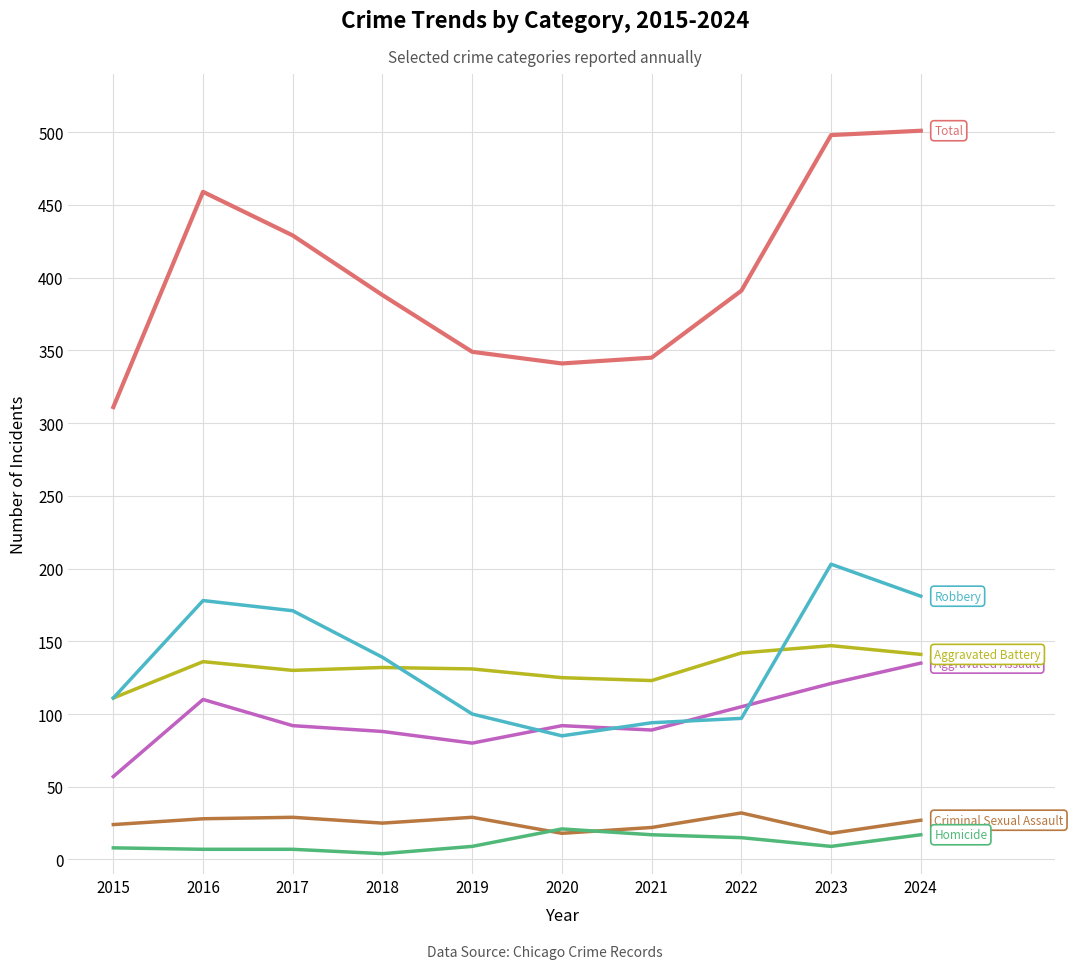

What is the maximum value shown in the chart?

501